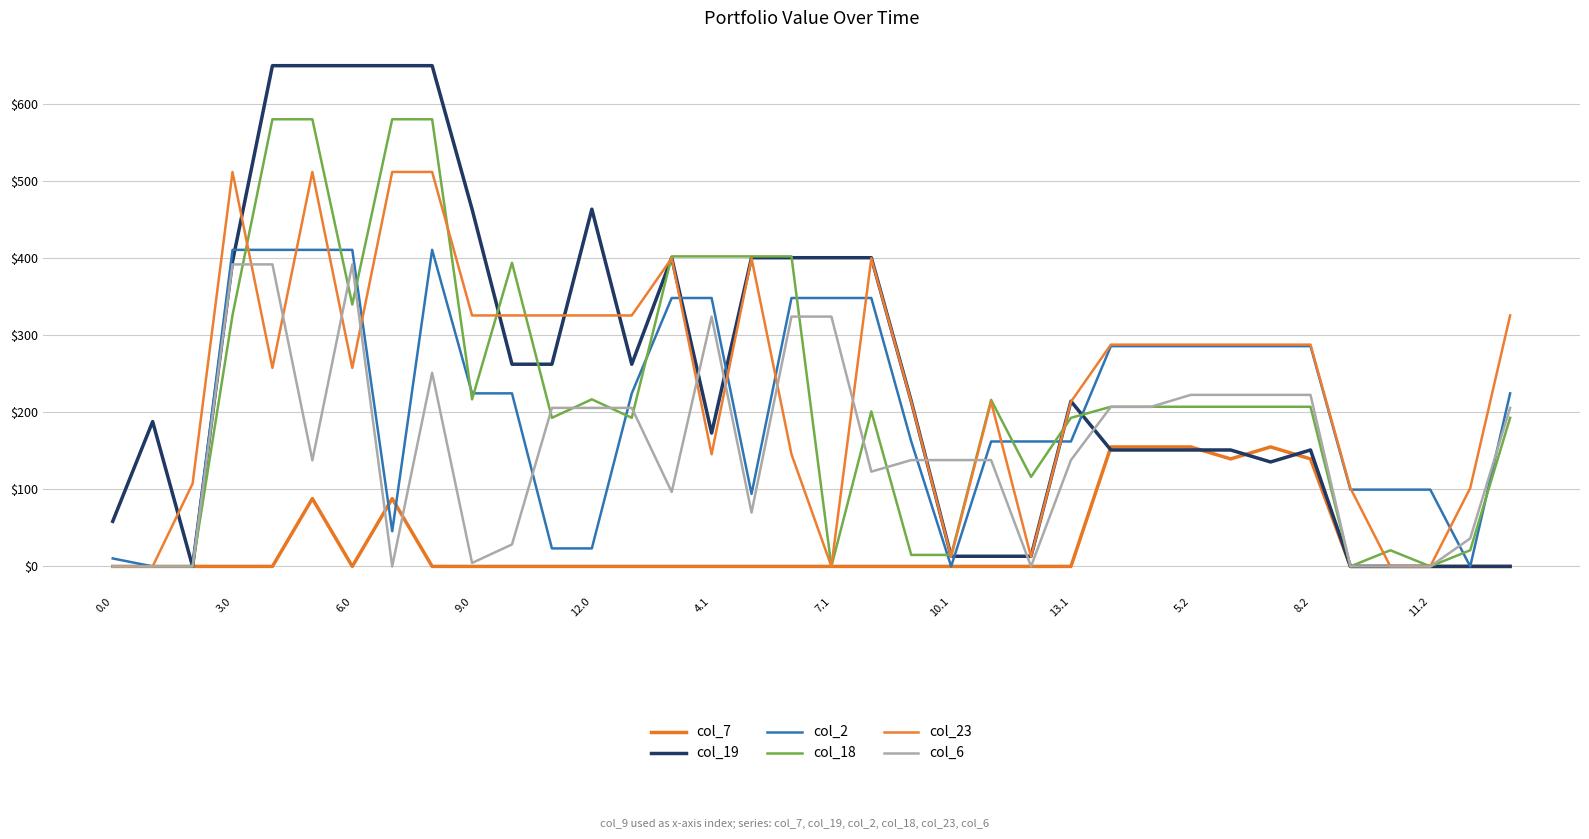

How many lines are shown in the chart?

6